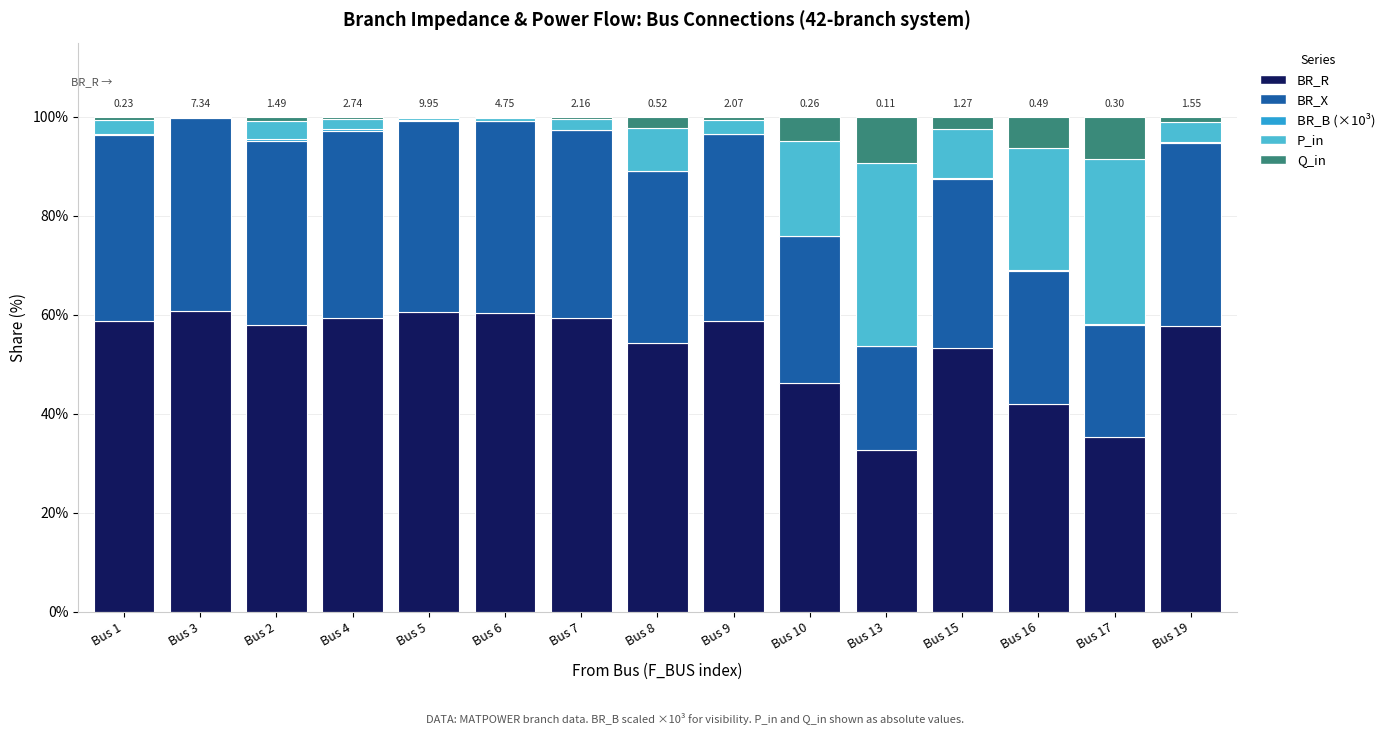

Which series has the widest spread of values?

P_in